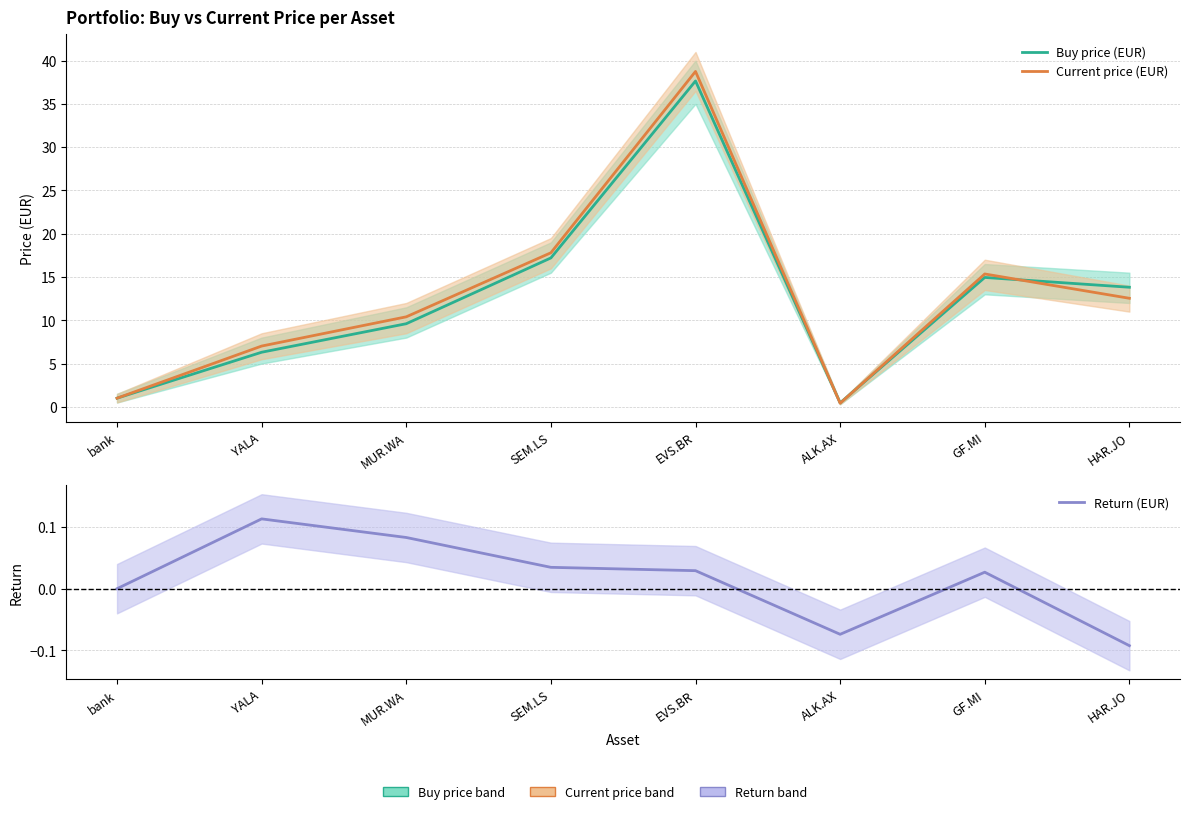

Does the chart display data point markers on the line(s)?

No